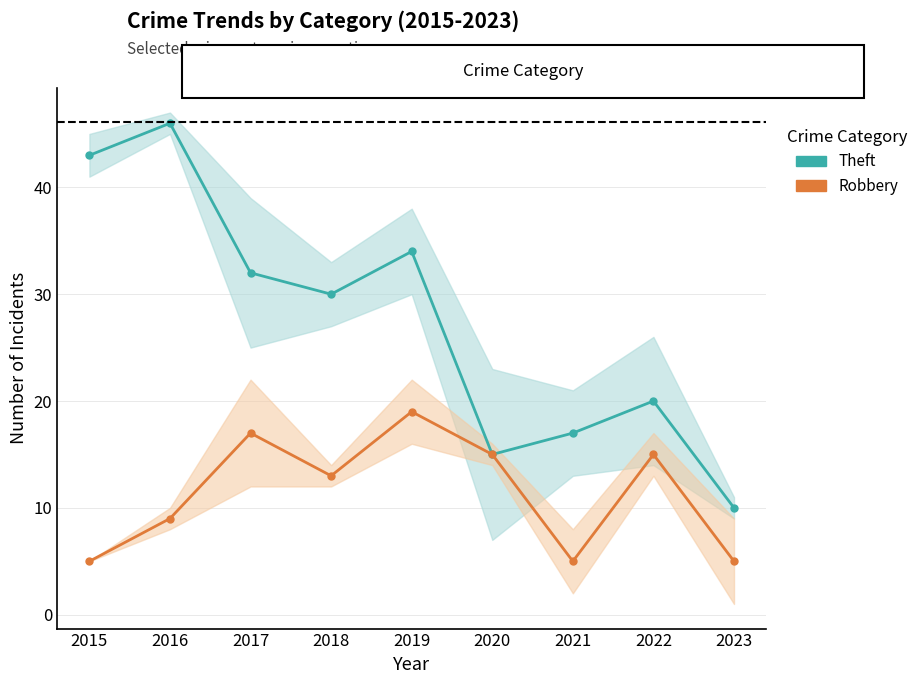

How many lines are shown in the chart?

2